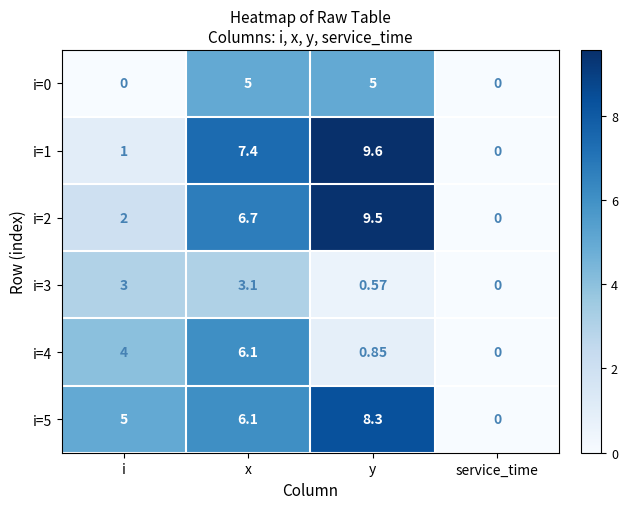

At which category is the sum across all series the highest?

x